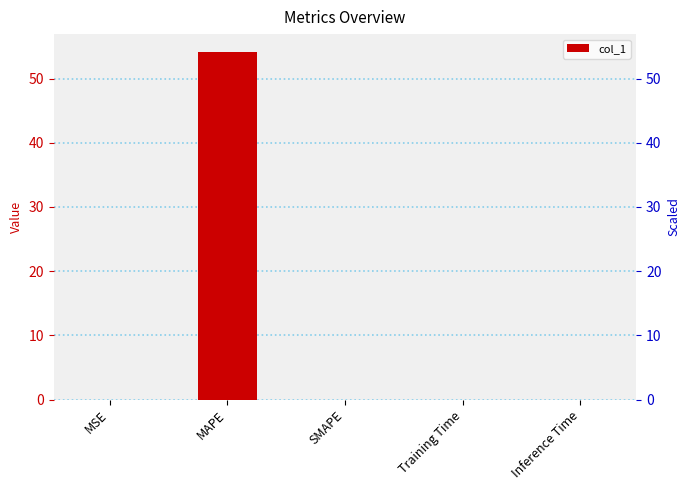

How many distinct data groups are displayed?

1